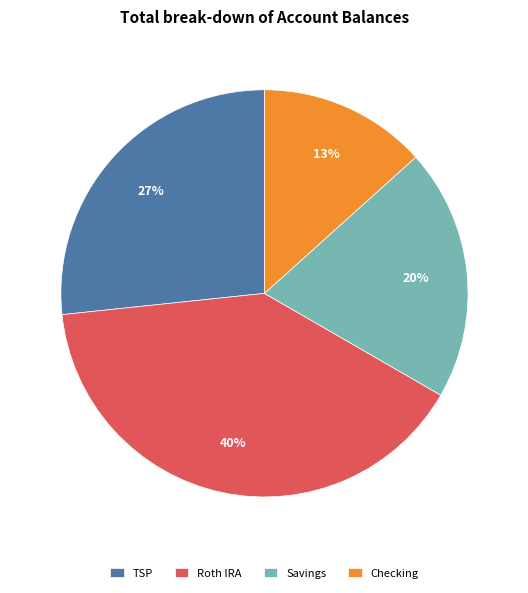

What percentage is the Roth IRA slice, to the nearest percent?

40%